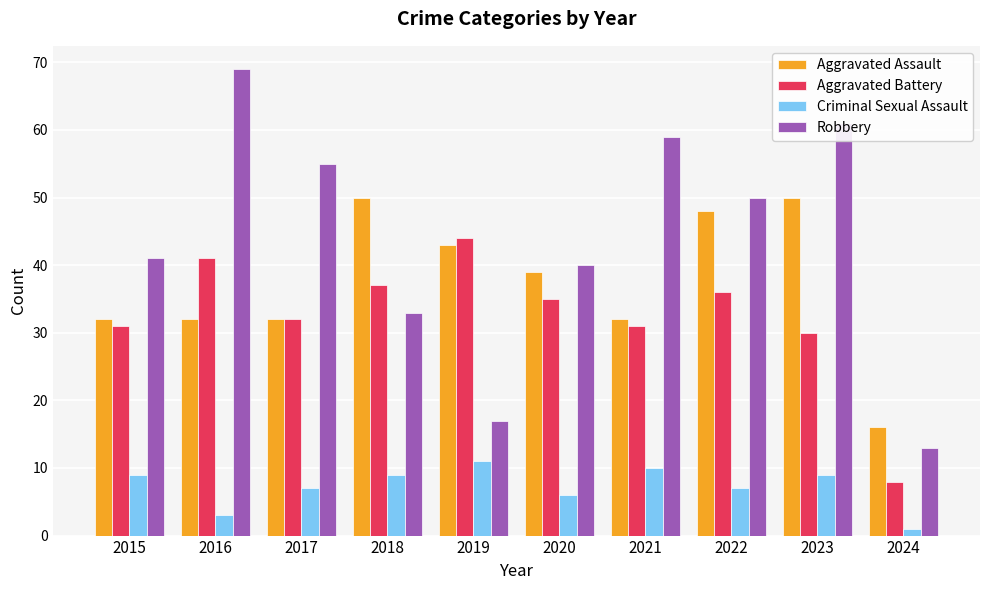

True or false: Aggravated Battery has a value of 2 at 2024.

False